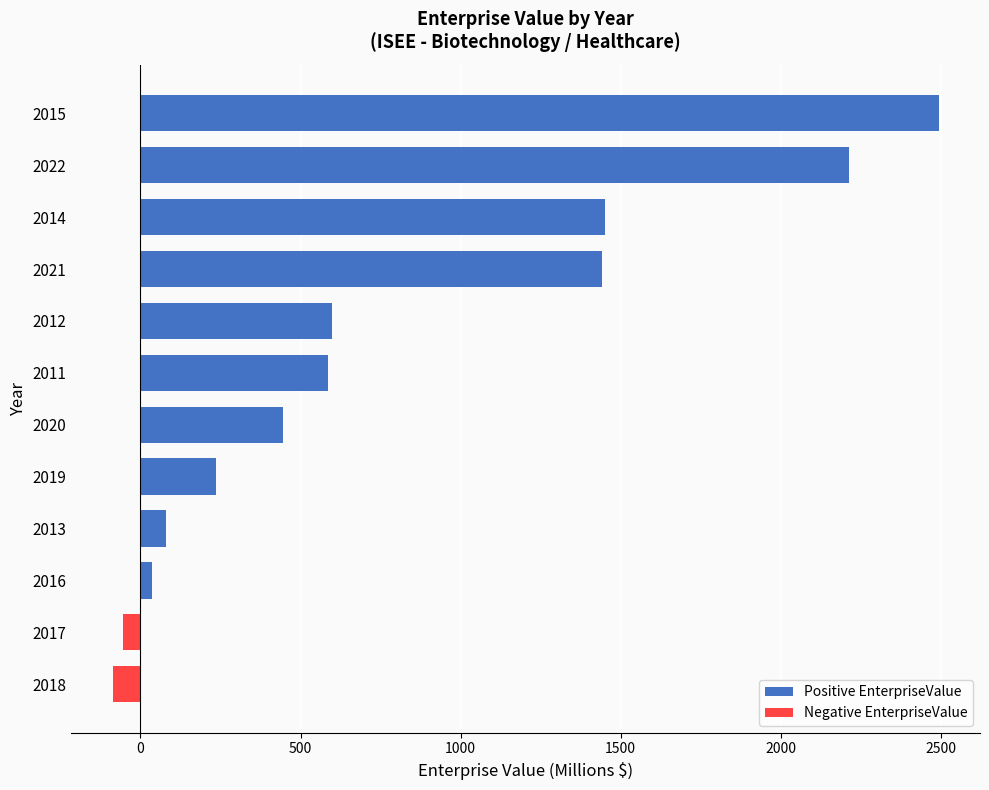

What value does the data have at 2022?

2212.9